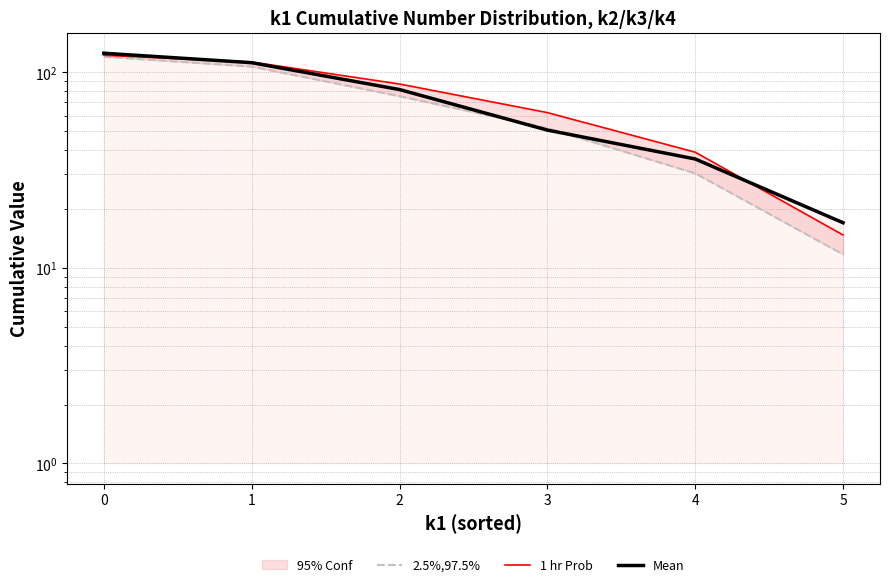

Rank the categories by 1 hr Prob value from lowest to highest.

5, 4, 3, 2, 1, 0